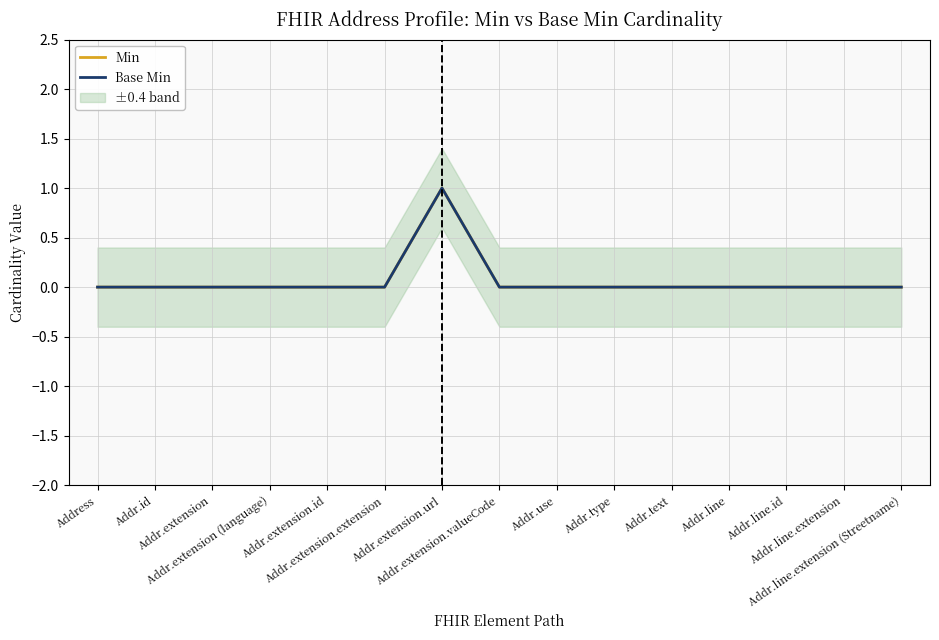

In Min, how many points are higher than both neighbors (excluding endpoints)?

1